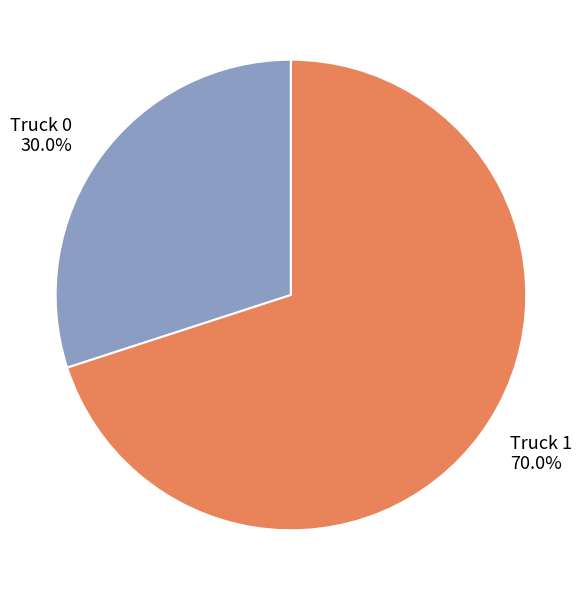

Is Truck 0 the majority of the pie?

No